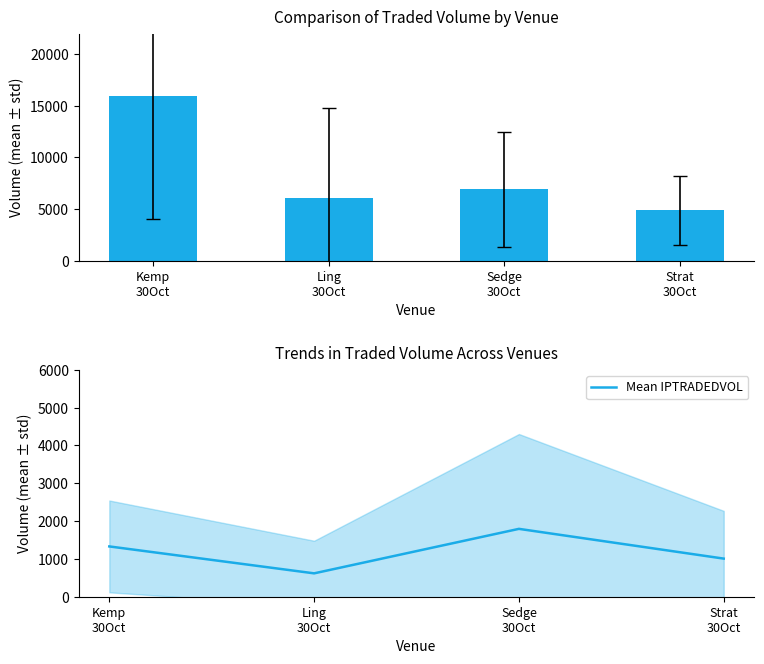

Does the chart contain any negative values?

No